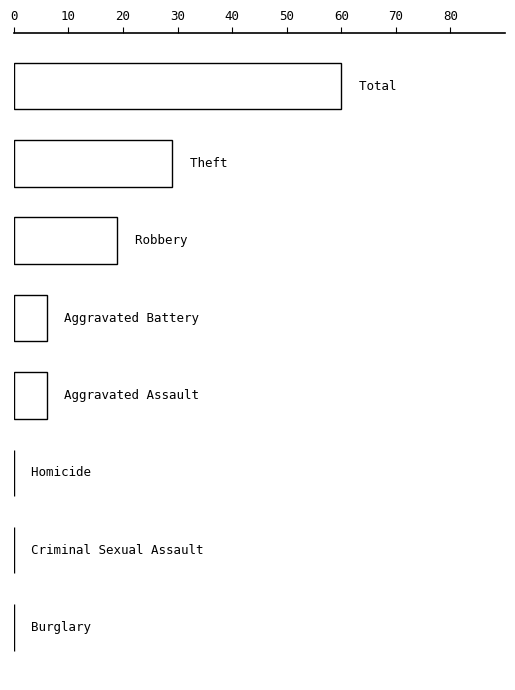

Are the bars horizontal?

Yes